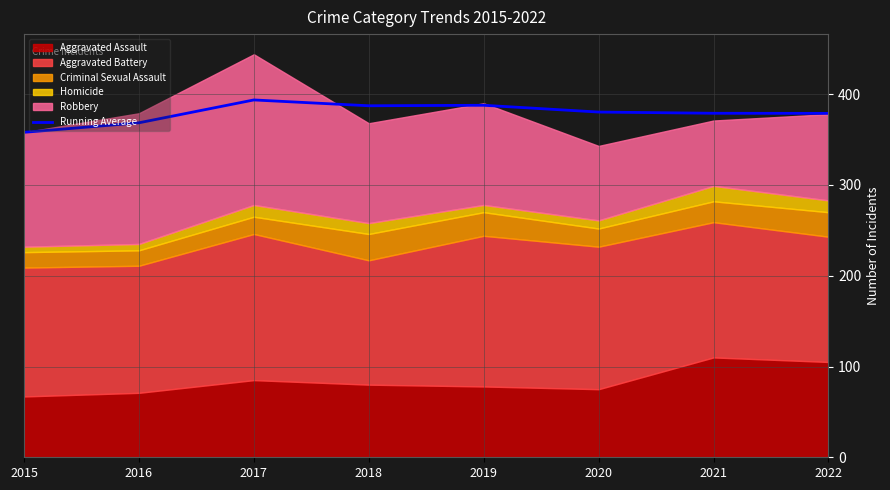

Is it true that the value at 2015 is 358.0?

True